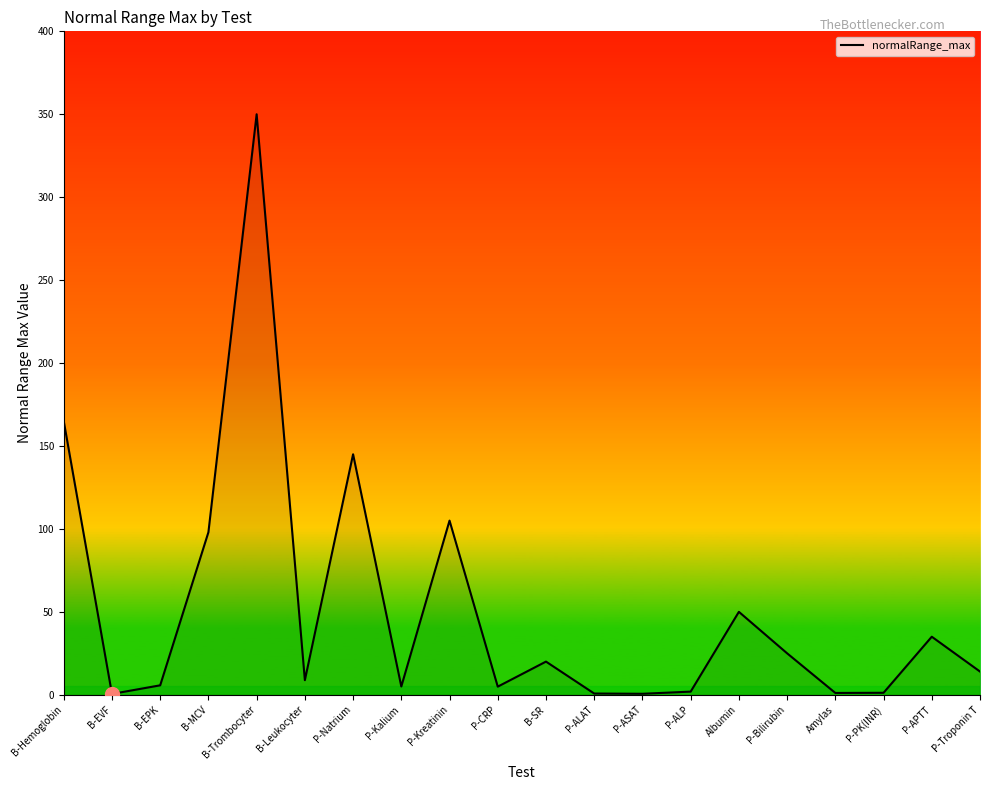

What is the difference between the maximum and minimum values?

349.5